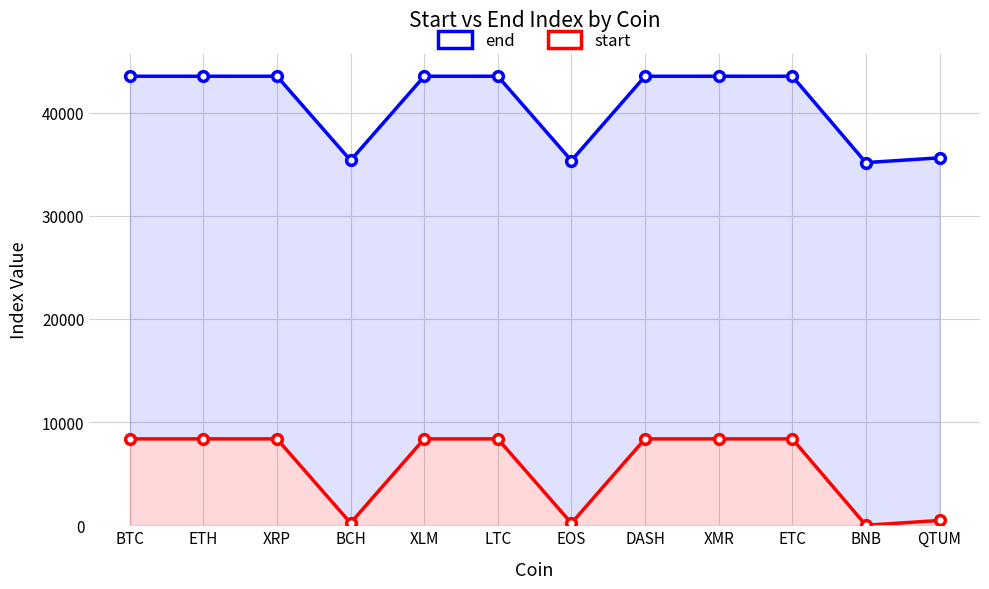

Rank the series by their maximum value, from lowest to highest.

start, end